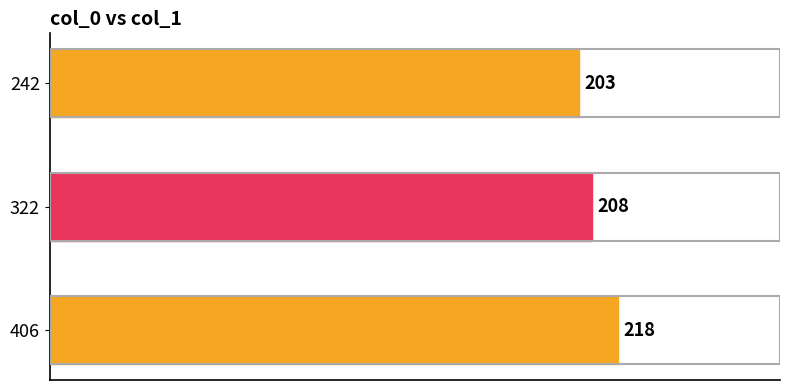

List the labels in order of value, smallest first.

242, 322, 406